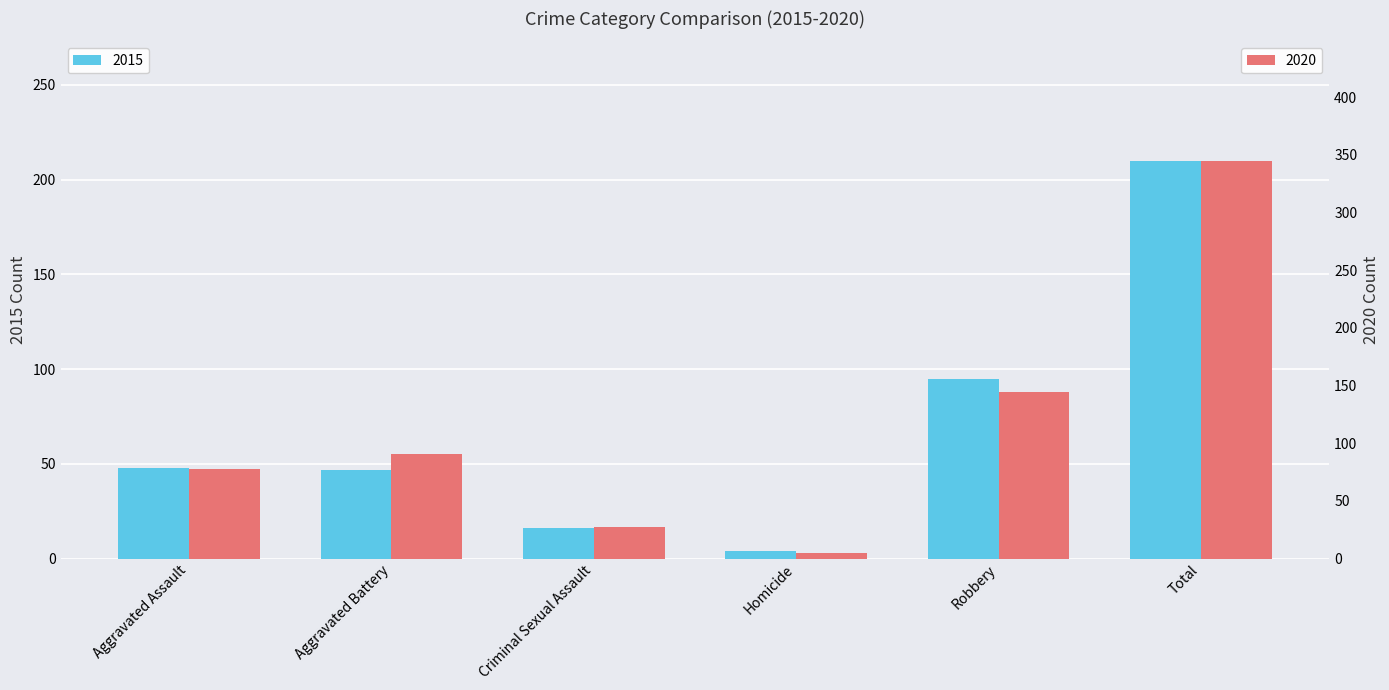

True or false: Count has a value of 4 at Homicide.

True